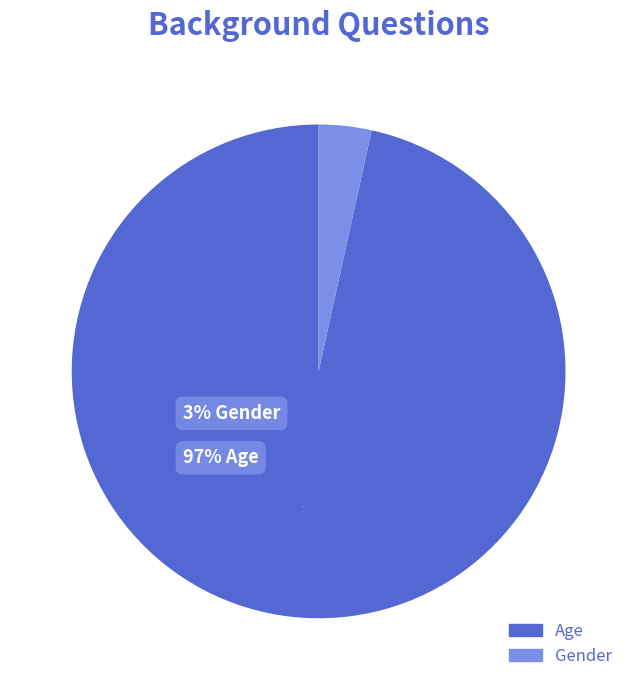

To the nearest percent, what percentage of the pie is Gender?

3%